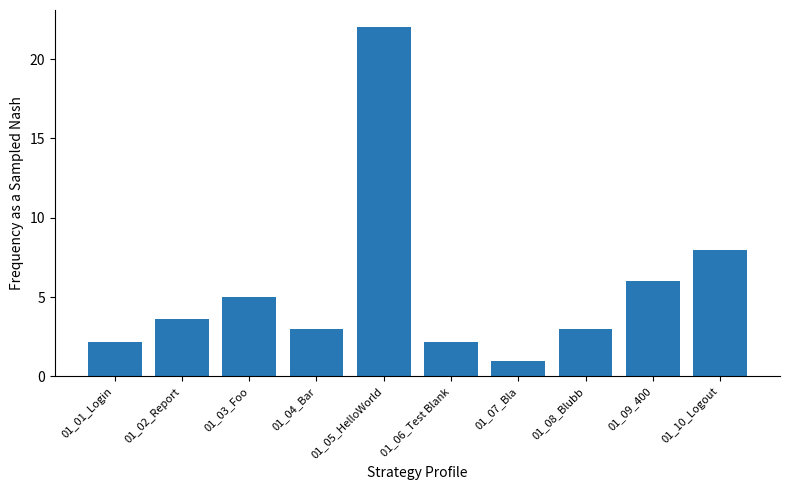

Which label corresponds to the smallest value in the chart?

01_07_Bla